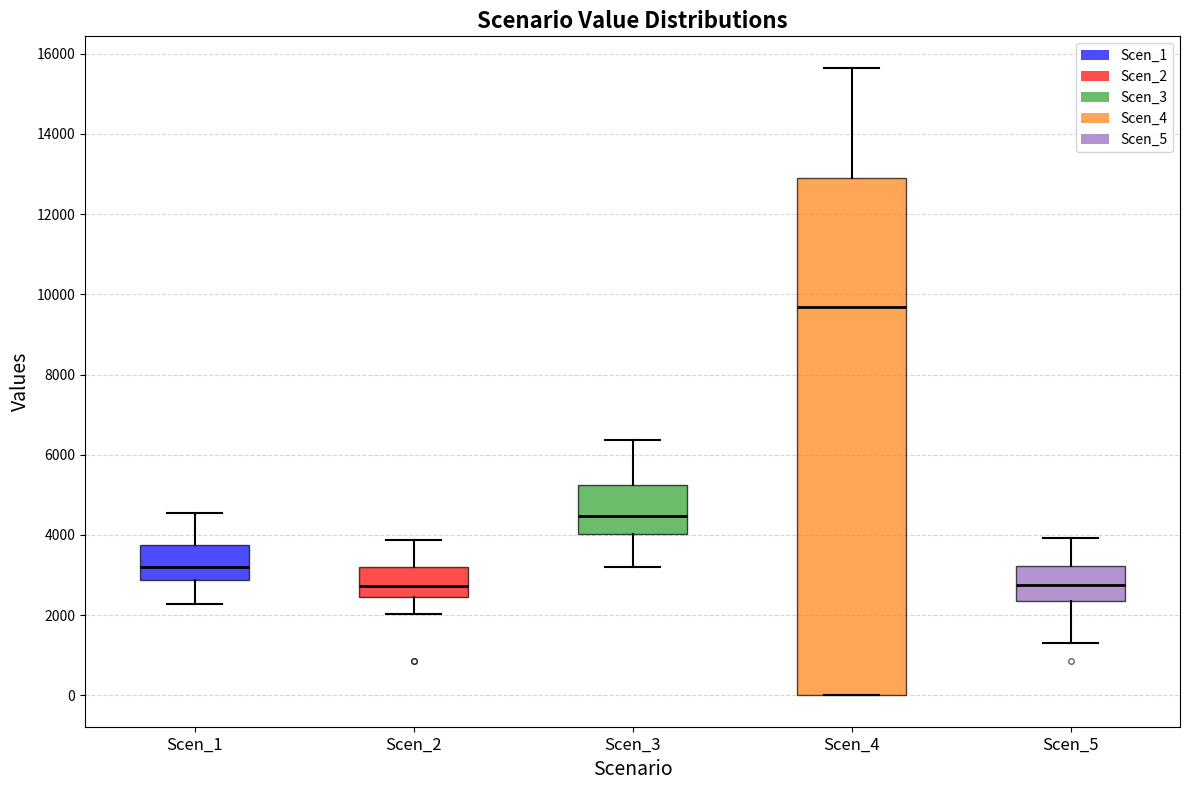

Reading left to right, transcribe this box plot: for each box, give where its median line is, the range the box spans, and where its two whiskers end, as read against the y-axis. The values are not printed on the chart, so give them approximately, as read against the axis.

Scen_1: median 3200, box 2800 to 3800, whiskers 2200 to 4600
Scen_2: median 2800, box 2400 to 3200, whiskers 2000 to 3800
Scen_3: median 4400, box 4000 to 5200, whiskers 3200 to 6400
Scen_4: median 9600, box 0 to 12800, whiskers 0 to 15600
Scen_5: median 2800, box 2400 to 3200, whiskers 1400 to 4000